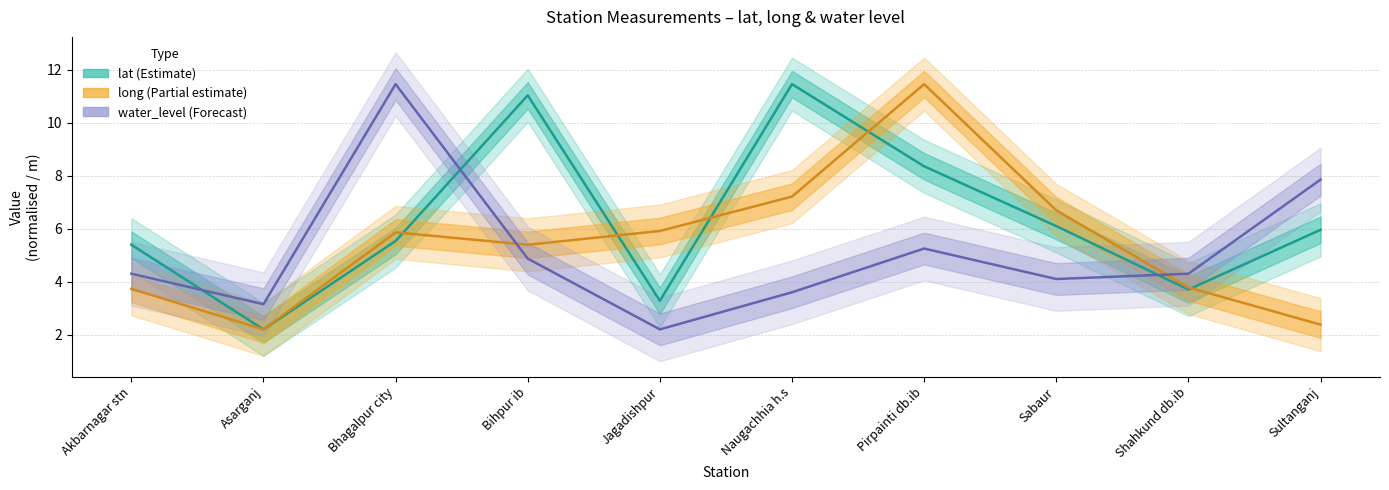

How many values in the lat series exceed 5?

7